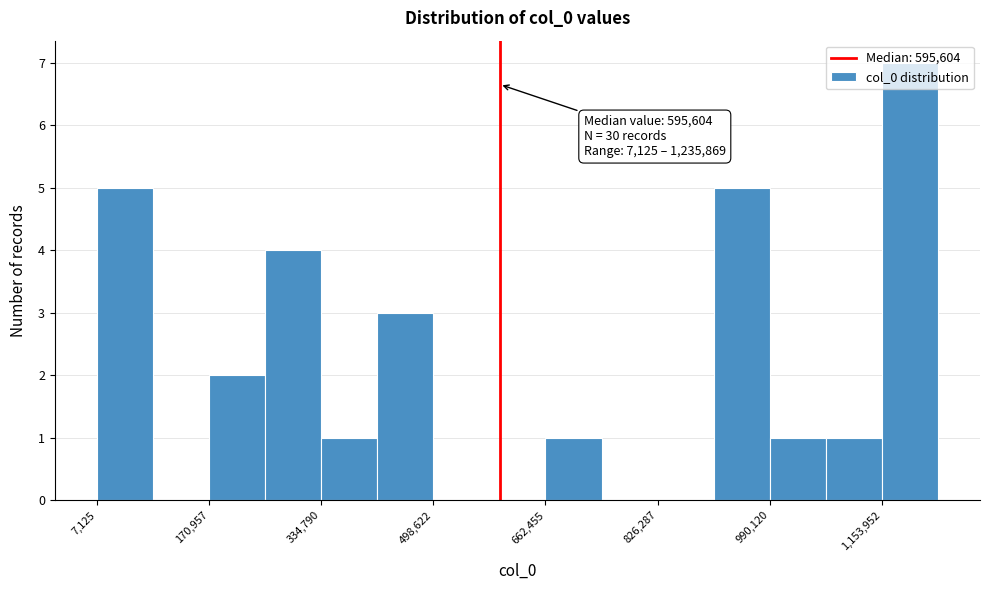

Over which range of the x-axis is the bar tallest?

1160000 to 1240000